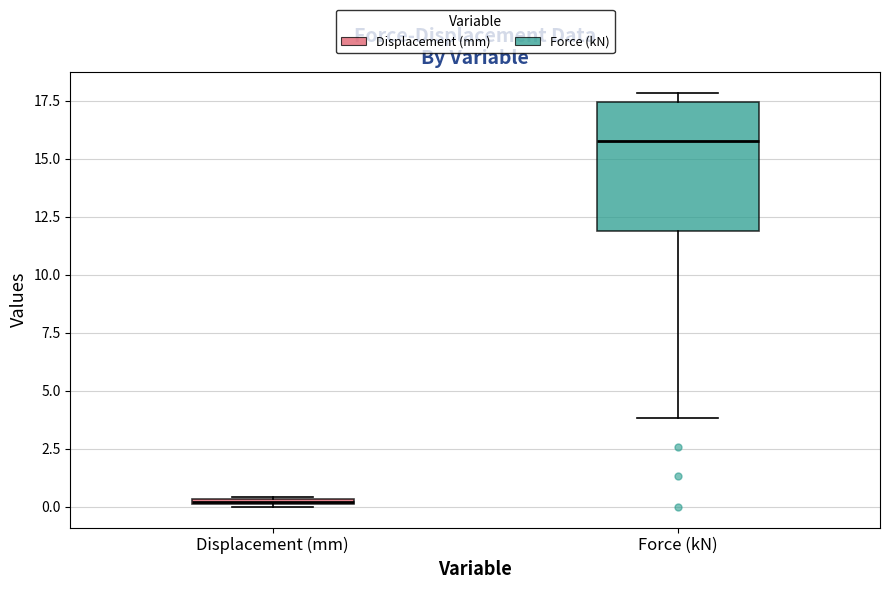

Which box has the lowest median line?

Displacement (mm)